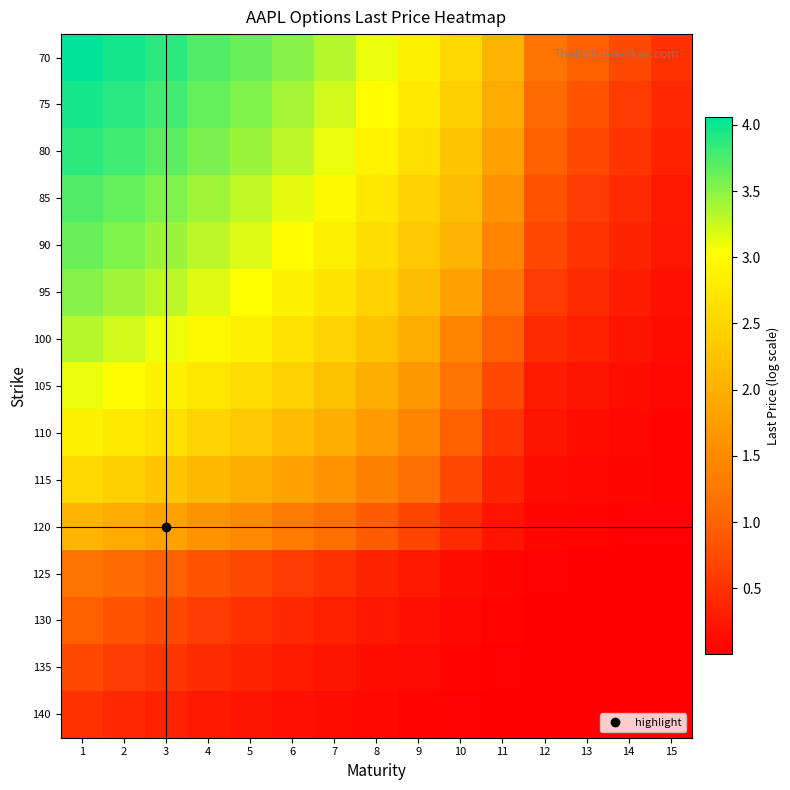

Reading right to left, what are all the values shown in this chart?

70: 15=0.5	14=0.7	13=1.0	12=1.2	11=2.0	10=2.5	9=2.9	8=3.1	7=3.3	6=3.5	5=3.6	4=3.7	3=3.9	2=4.0	1=4.1
75: 15=0.4	14=0.6	13=0.8	12=1.1	11=1.9	10=2.4	9=2.8	8=3.0	7=3.2	6=3.4	5=3.5	4=3.7	3=3.8	2=3.9	1=4.0
80: 15=0.3	14=0.5	13=0.7	12=1.0	11=1.8	10=2.3	9=2.6	8=2.9	7=3.1	6=3.3	5=3.4	4=3.6	3=3.7	2=3.8	1=3.9
85: 15=0.3	14=0.4	13=0.6	12=0.8	11=1.6	10=2.2	9=2.5	8=2.7	7=3.0	6=3.1	5=3.3	4=3.4	3=3.5	2=3.7	1=3.7
90: 15=0.2	14=0.4	13=0.5	12=0.7	11=1.4	10=2.0	9=2.3	8=2.6	7=2.8	6=3.0	5=3.2	4=3.3	3=3.4	2=3.5	1=3.6
95: 15=0.2	14=0.3	13=0.4	12=0.6	11=1.2	10=1.8	9=2.2	8=2.5	7=2.7	6=2.9	5=3.0	4=3.2	3=3.3	2=3.4	1=3.5
100: 15=0.1	14=0.2	13=0.3	12=0.4	11=1.0	10=1.4	9=2.0	8=2.2	7=2.5	6=2.7	5=2.8	4=3.0	3=3.1	2=3.2	1=3.3
105: 15=0.1	14=0.1	13=0.2	12=0.3	11=0.7	10=1.2	9=1.7	8=2.0	7=2.2	6=2.4	5=2.6	4=2.7	3=2.9	2=3.0	1=3.1
110: 15=0.1	14=0.1	13=0.1	12=0.2	11=0.5	10=1.0	9=1.4	8=1.7	7=2.0	6=2.2	5=2.3	4=2.5	3=2.6	2=2.8	1=2.9
115: 15=0.0	14=0.1	13=0.1	12=0.1	11=0.4	10=0.7	9=1.1	8=1.4	7=1.6	6=1.8	5=2.0	4=2.1	3=2.3	2=2.4	1=2.5
120: 15=0.0	14=0.0	13=0.0	12=0.1	11=0.2	10=0.4	9=0.7	8=0.9	7=1.1	6=1.3	5=1.5	4=1.6	3=1.8	2=1.9	1=2.0
125: 15=0.0	14=0.0	13=0.0	12=0.0	11=0.1	10=0.1	9=0.3	8=0.4	7=0.5	6=0.6	5=0.7	4=0.8	3=1.0	2=1.1	1=1.2
130: 15=0.0	14=0.0	13=0.0	12=0.0	11=0.0	10=0.1	9=0.2	8=0.2	7=0.3	6=0.4	5=0.5	4=0.6	3=0.7	2=0.8	1=1.0
135: 15=0.0	14=0.0	13=0.0	12=0.0	11=0.0	10=0.1	9=0.1	8=0.2	7=0.2	6=0.3	5=0.4	4=0.4	3=0.5	2=0.6	1=0.7
140: 15=0.0	14=0.0	13=0.0	12=0.0	11=0.0	10=0.0	9=0.1	8=0.1	7=0.1	6=0.2	5=0.2	4=0.3	3=0.3	2=0.4	1=0.5